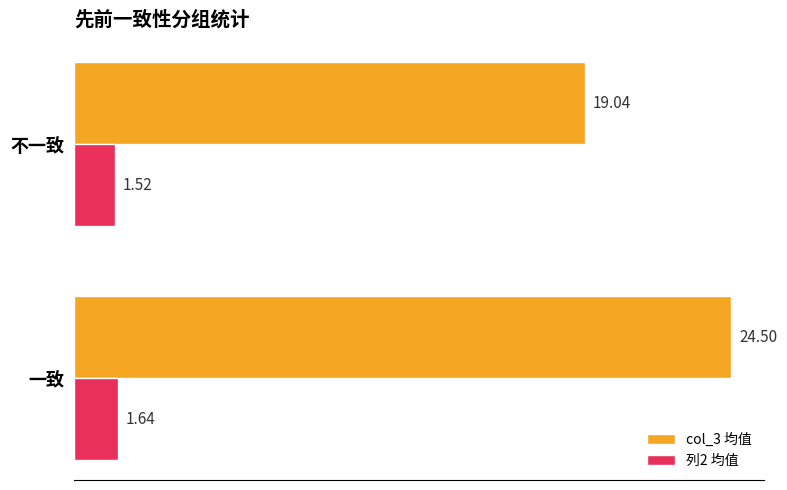

At how many categories does at least one series exceed 3?

2